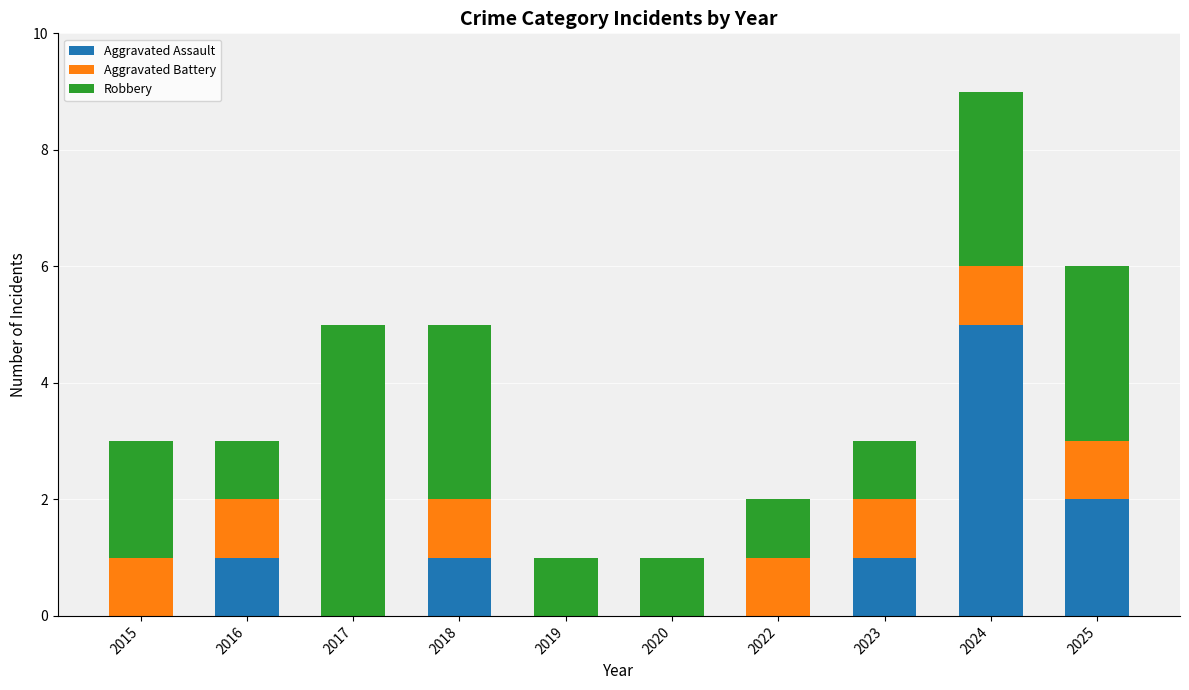

At which category is the sum across all series the highest?

2024